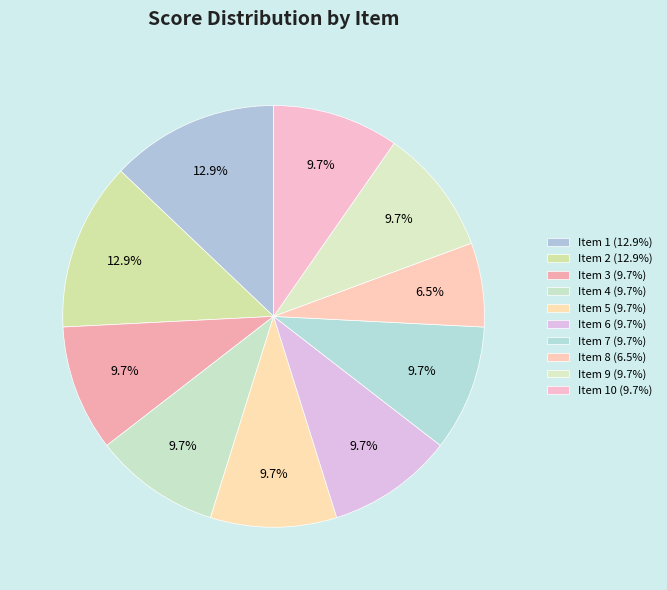

Rank the categories by value from lowest to highest.

Item 8, Item 3, Item 4, Item 5, Item 6, Item 7, Item 9, Item 10, Item 1, Item 2